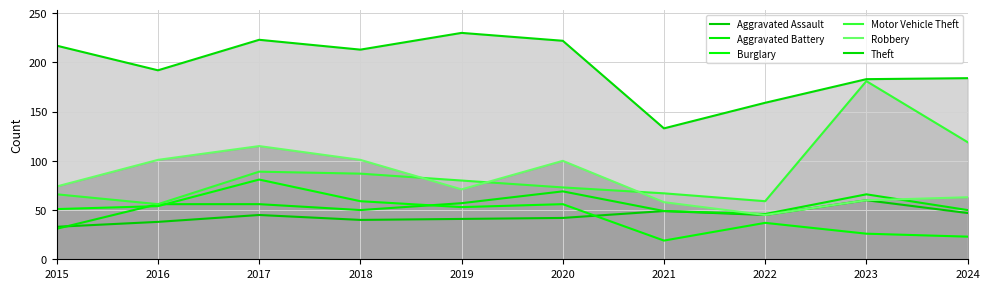

Reading left to right, what are all the values shown in this chart?

Aggravated Assault: 2015=33	2016=38	2017=45	2018=40	2019=41	2020=42	2021=49	2022=45	2023=60	2024=47
Aggravated Battery: 2015=31	2016=56	2017=56	2018=50	2019=57	2020=69	2021=49	2022=46	2023=66	2024=50
Burglary: 2015=51	2016=54	2017=81	2018=59	2019=53	2020=56	2021=19	2022=37	2023=26	2024=23
Motor Vehicle Theft: 2015=66	2016=56	2017=89	2018=87	2019=80	2020=73	2021=67	2022=59	2023=181	2024=119
Robbery: 2015=74	2016=101	2017=115	2018=101	2019=71	2020=100	2021=58	2022=45	2023=60	2024=63
Theft: 2015=217	2016=192	2017=223	2018=213	2019=230	2020=222	2021=133	2022=159	2023=183	2024=184